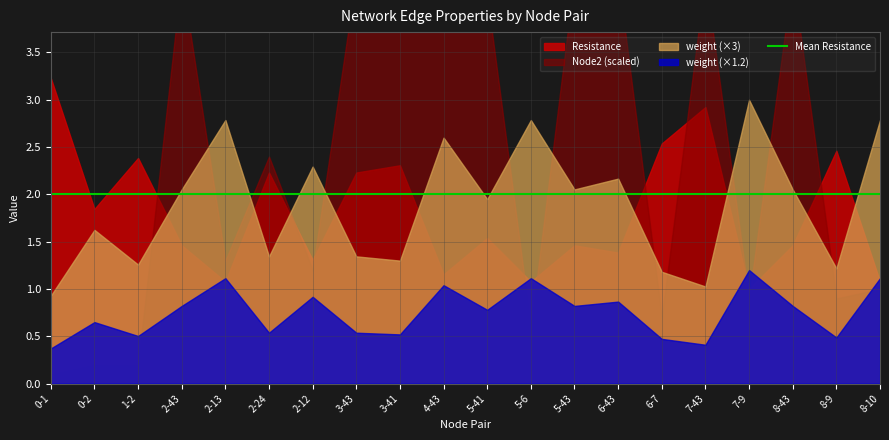

At which label does Node2 first exceed 24?

2-43